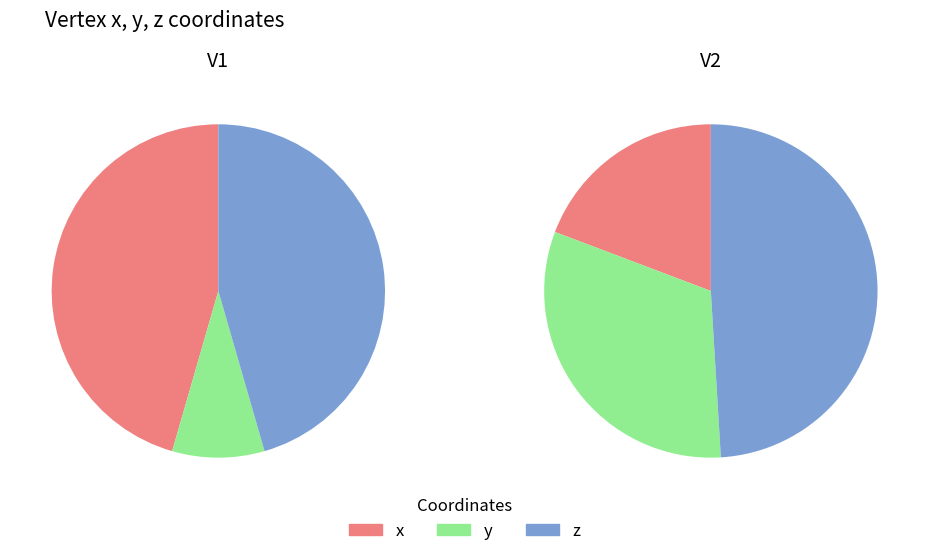

Is the sum of x and y greater than half?

Yes